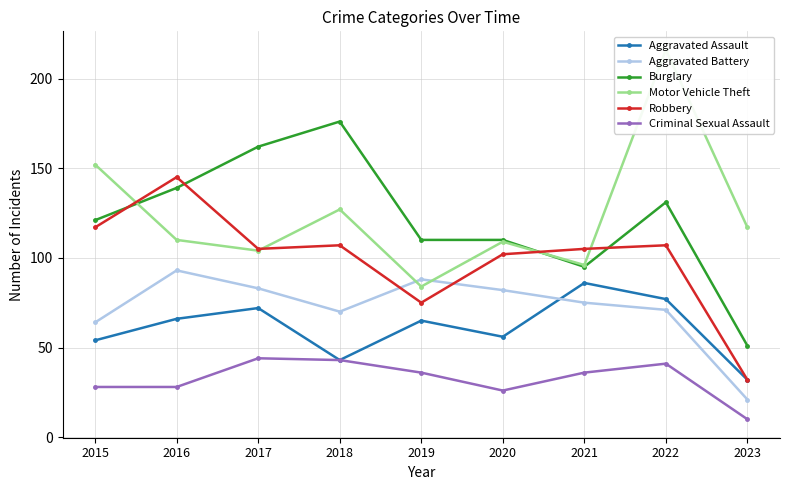

What is the difference between the highest and lowest values at 2015?

124